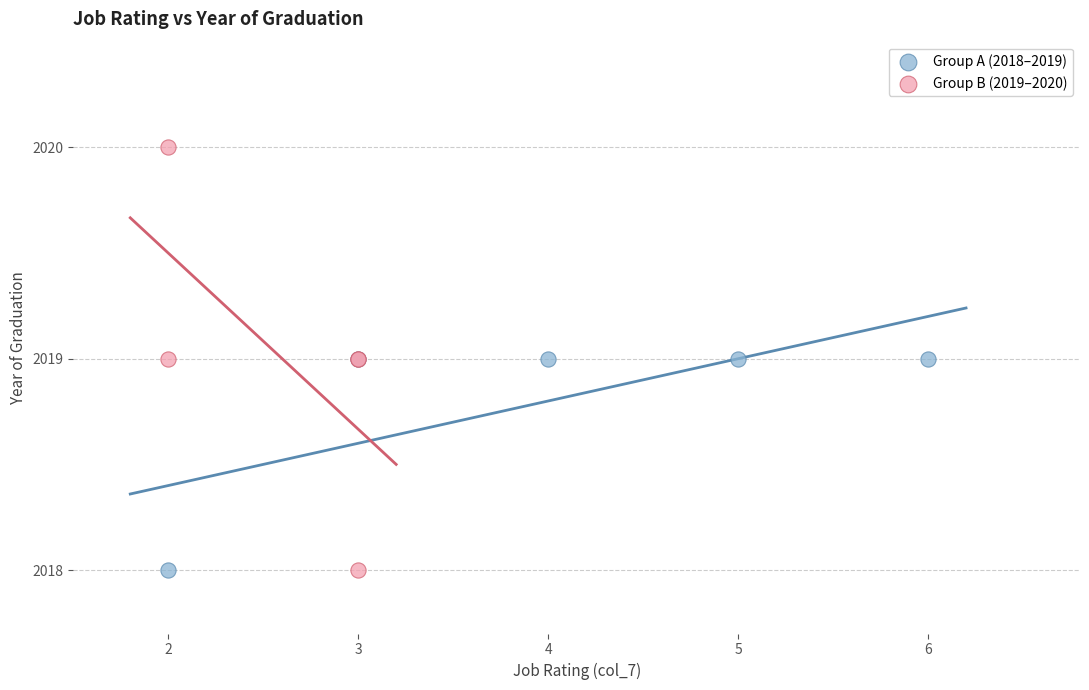

Which series contains the highest Y value?

Group B (2019–2020)